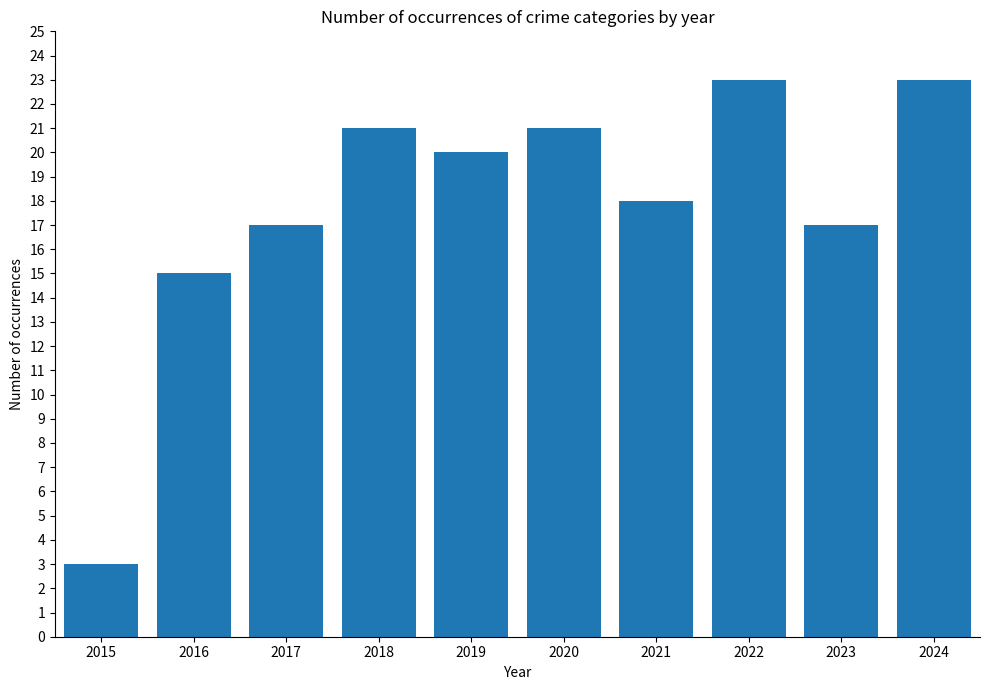

Reading left to right, list all the values displayed in this chart.

2015=3	2016=15	2017=17	2018=21	2019=20	2020=21	2021=18	2022=23	2023=17	2024=23